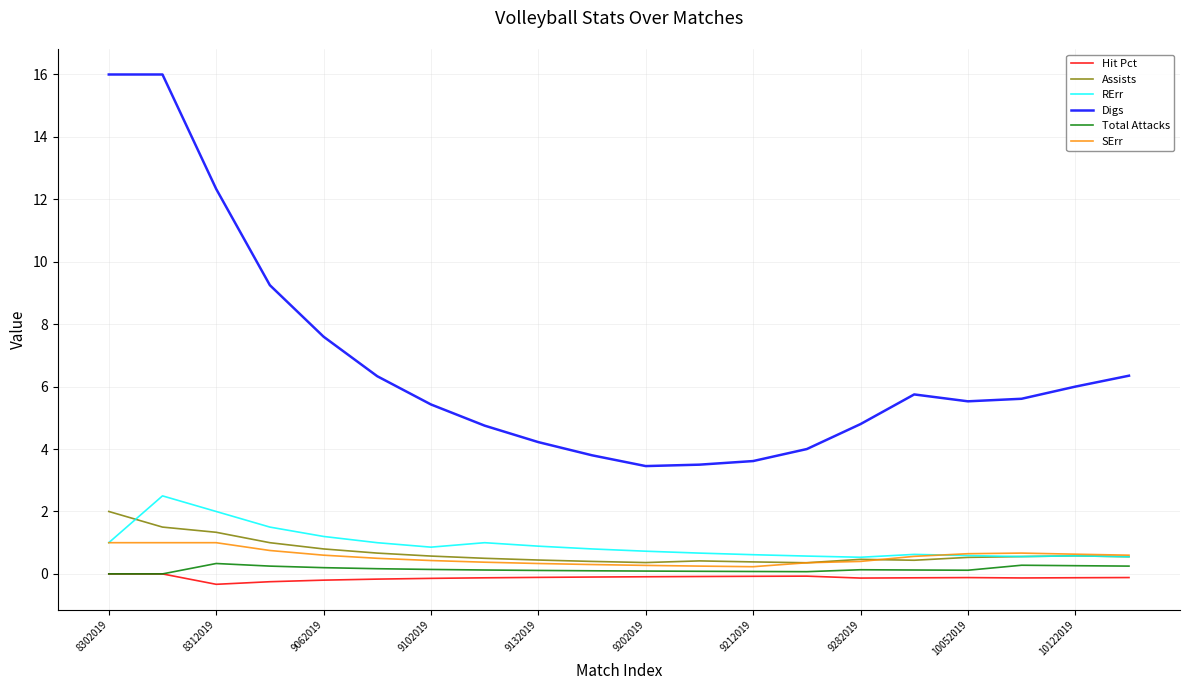

True or false: Digs and Total Attacks cross at least once.

False